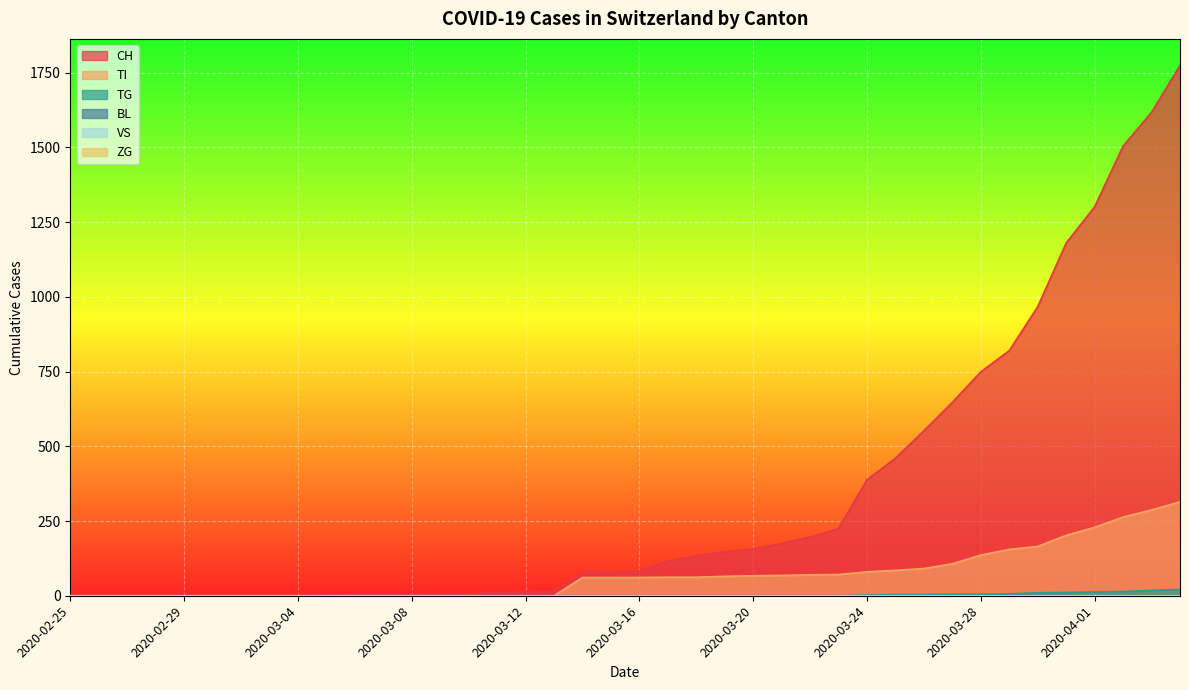

What position from the right is 2020-03-18?

18